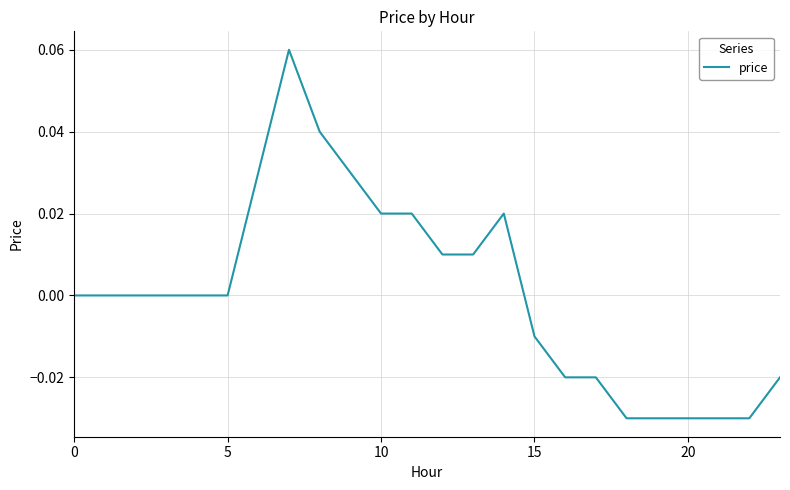

What is the greatest value displayed?

0.1